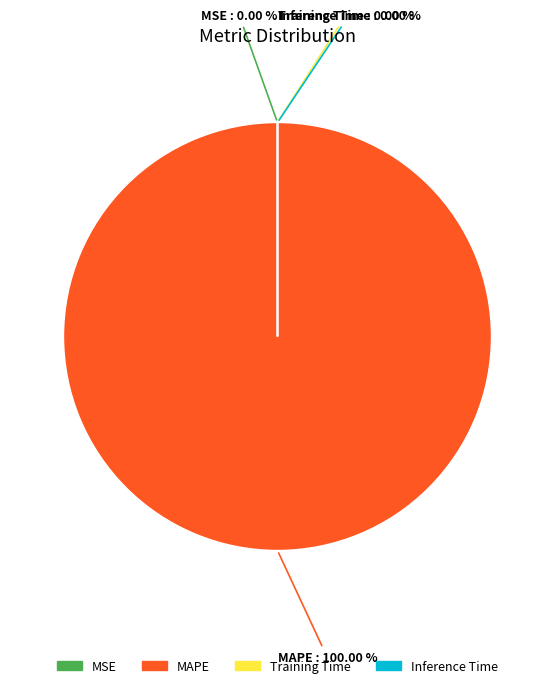

What percentage do MSE and MAPE together represent?

100.0%